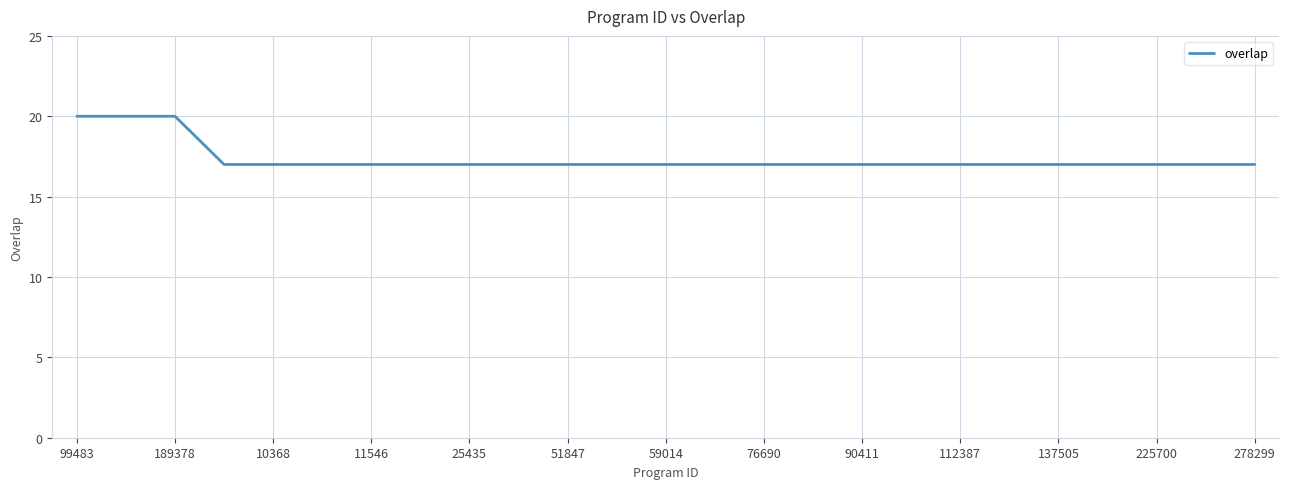

What is the maximum value shown in the chart?

20